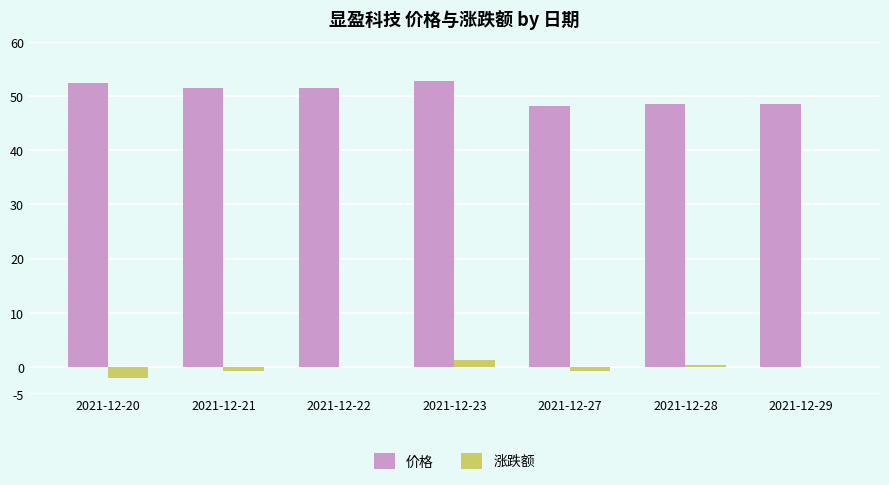

What is the average value of the 涨跌额 series?

-0.2